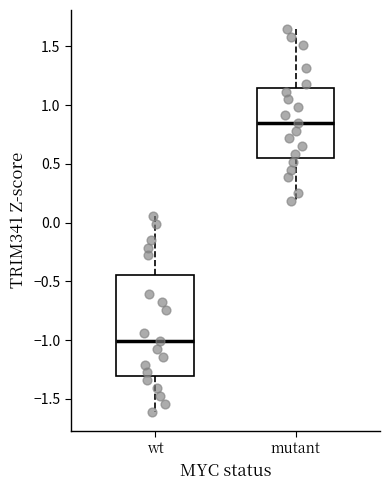

Which box is the tallest, from its lower edge to its upper edge?

wt